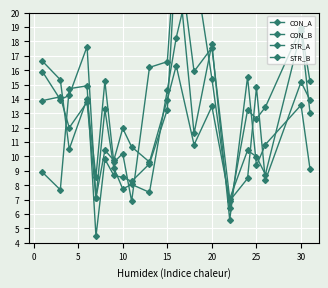

Rank the series by their maximum value, from lowest to highest.

STR_A, CON_B, CON_A, STR_B